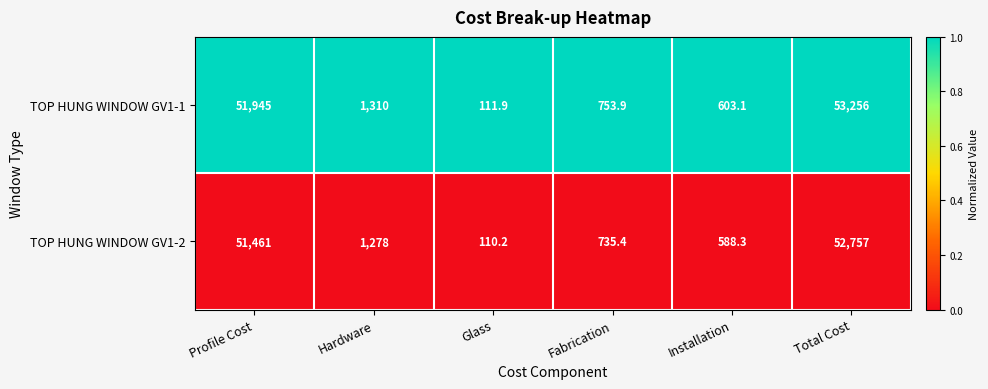

Is the value of TOP HUNG WINDOW GV1-2 at Installation greater than the value of TOP HUNG WINDOW GV1-1 at Hardware?

No